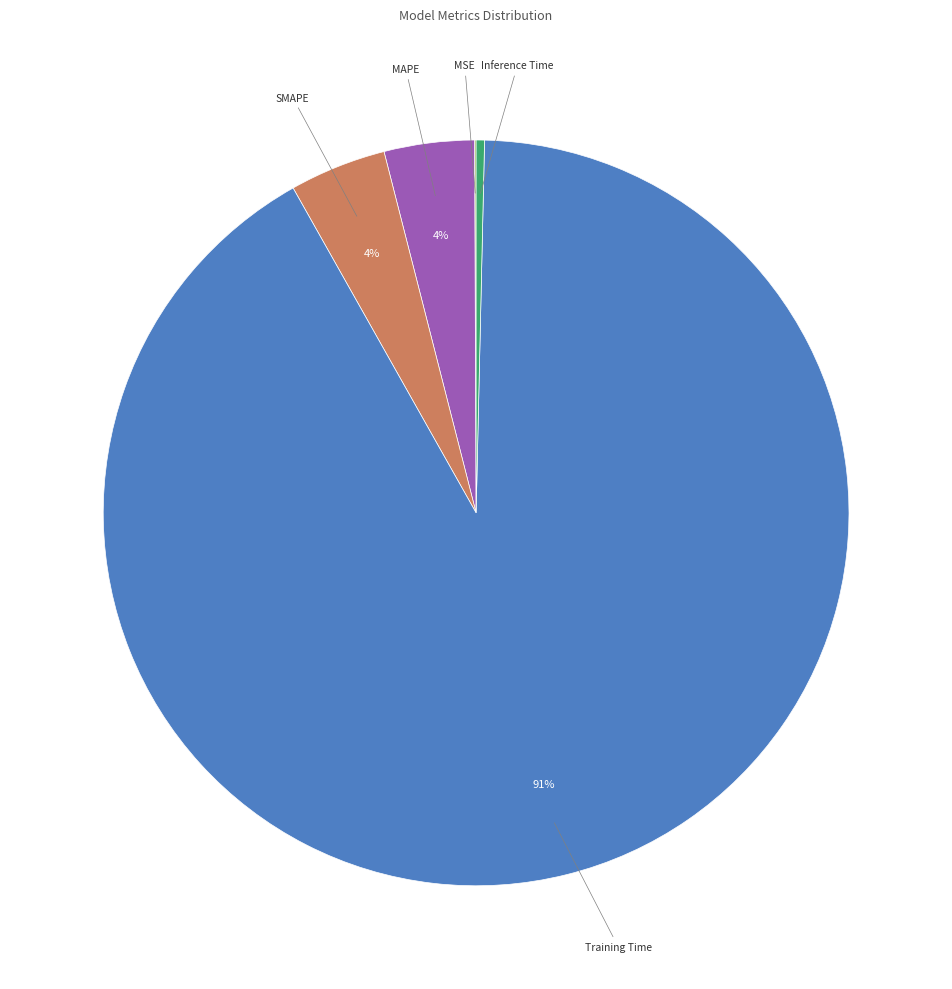

To the nearest percent, what is the combined percentage of MAPE and Inference Time?

4%